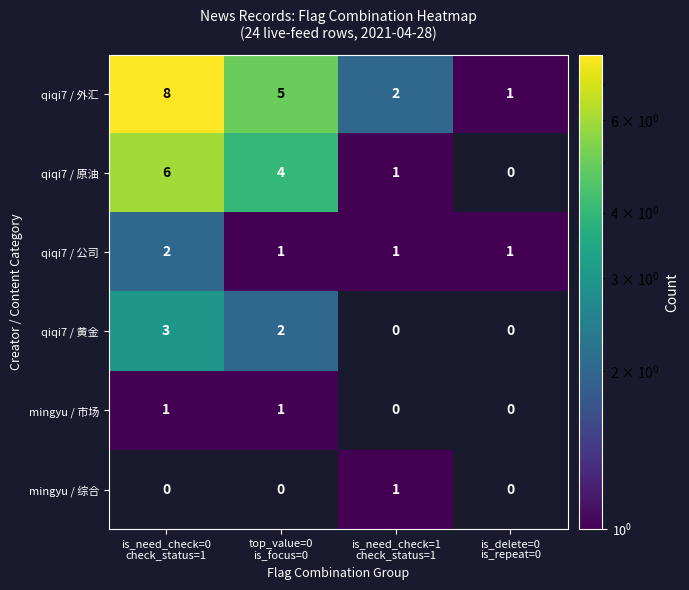

What is the average value of the qiqi7 / 原油 series?

3